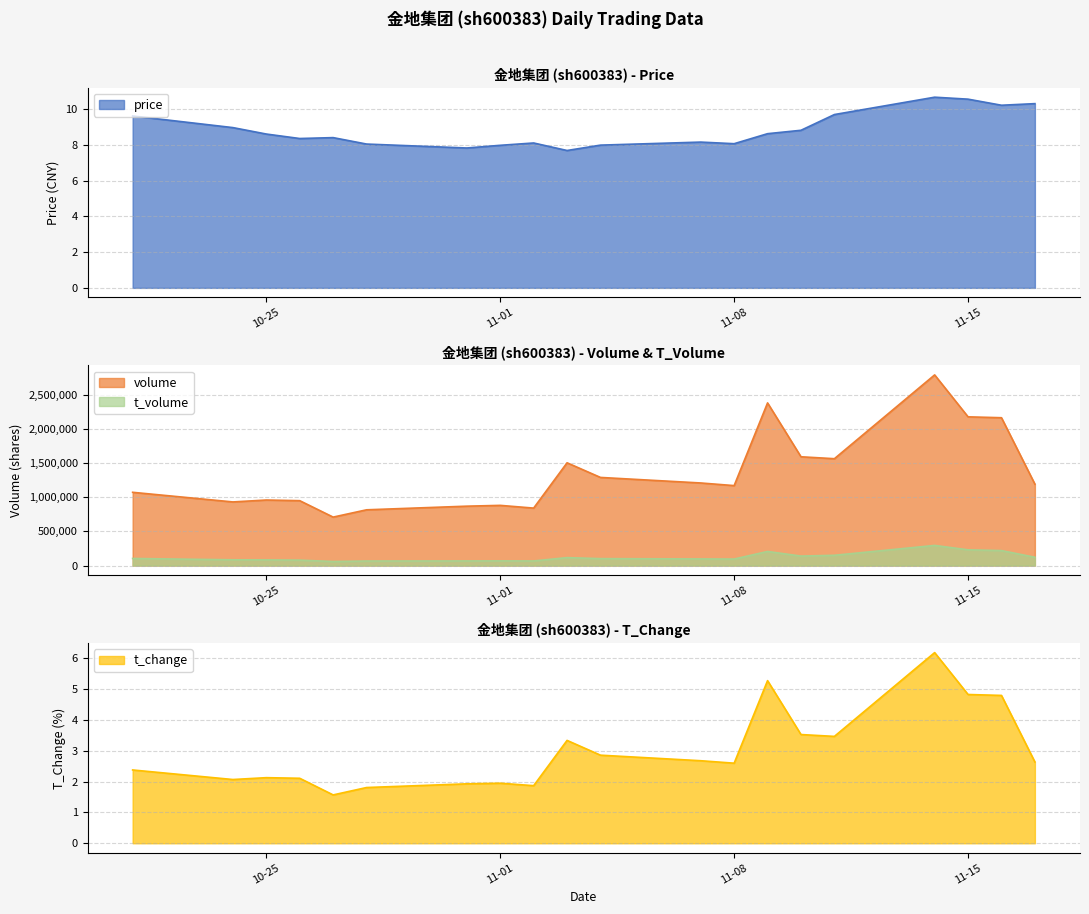

What is the label of the 4th point from the right?

2022-11-14